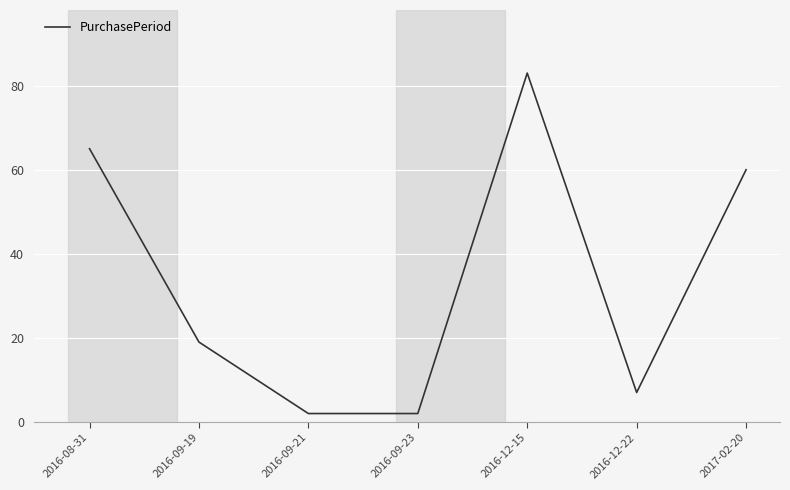

Reading left to right, transcribe all the data shown in this chart.

65	19	2	2	83	7	60